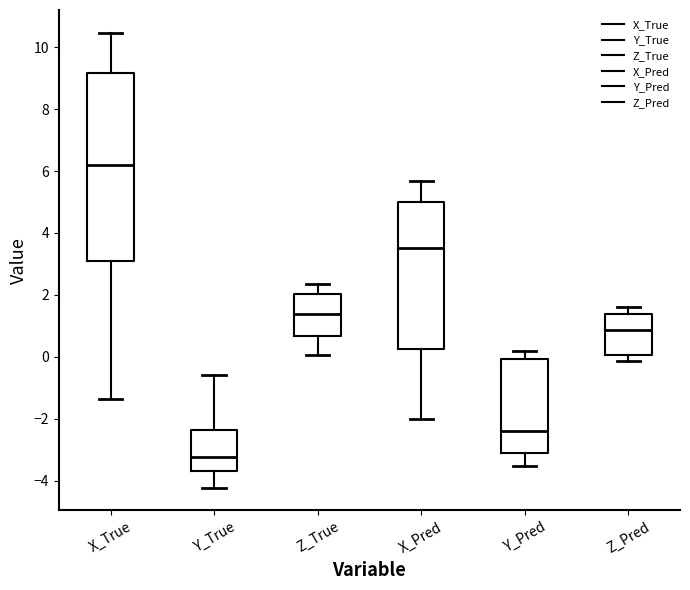

Which box is the tallest, from its lower edge to its upper edge?

X_True